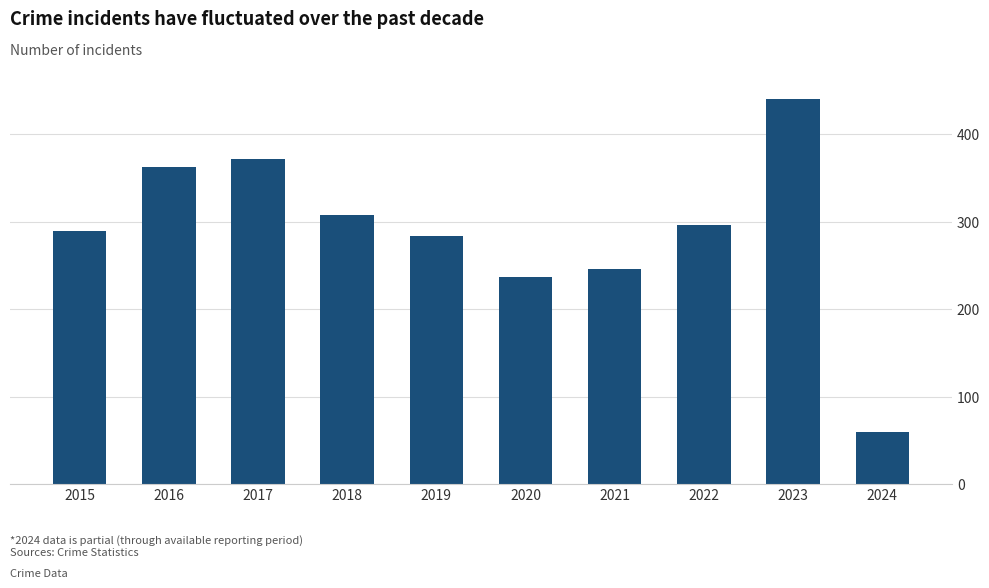

What is the ratio of the value at 2020 to the value at 2018?

0.8